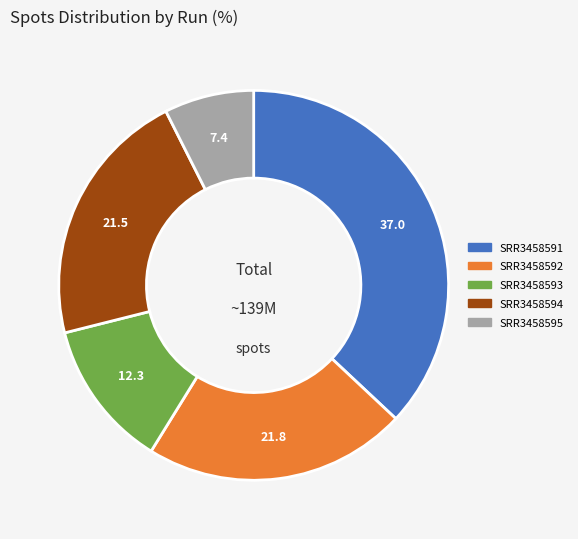

Is the sum of SRR3458592 and SRR3458593 greater than half?

No